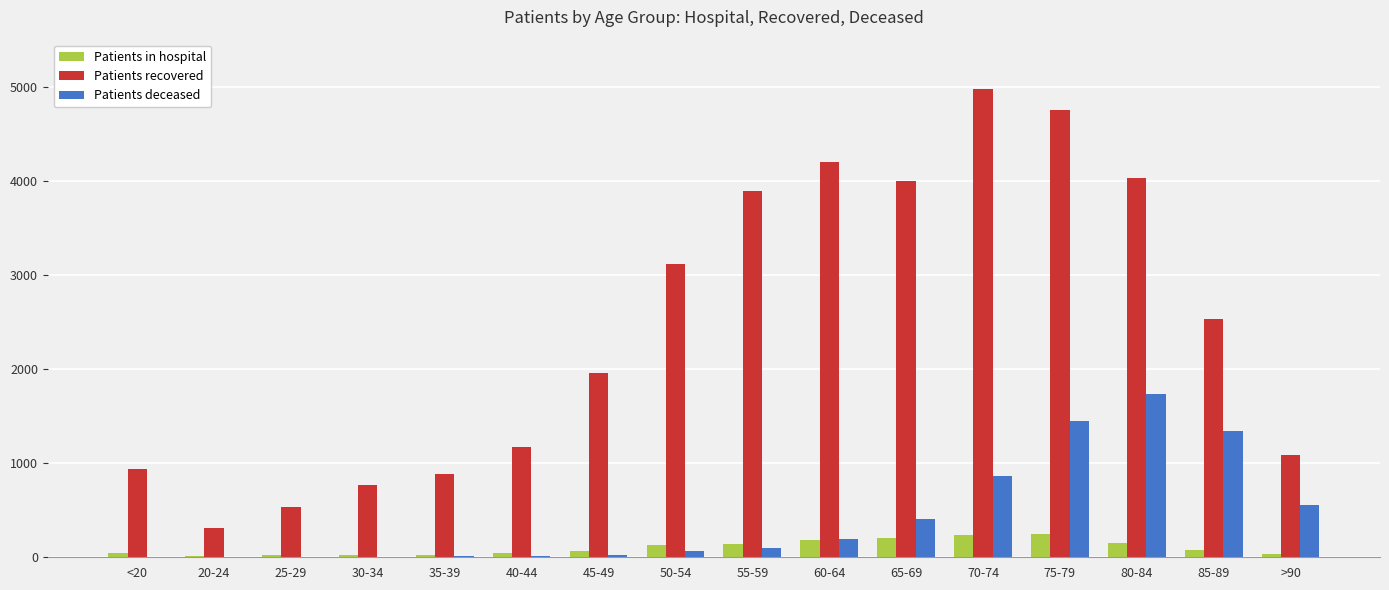

Is the value of Patients recovered at 25-29 greater than the value of Patients in hospital at 65-69?

Yes